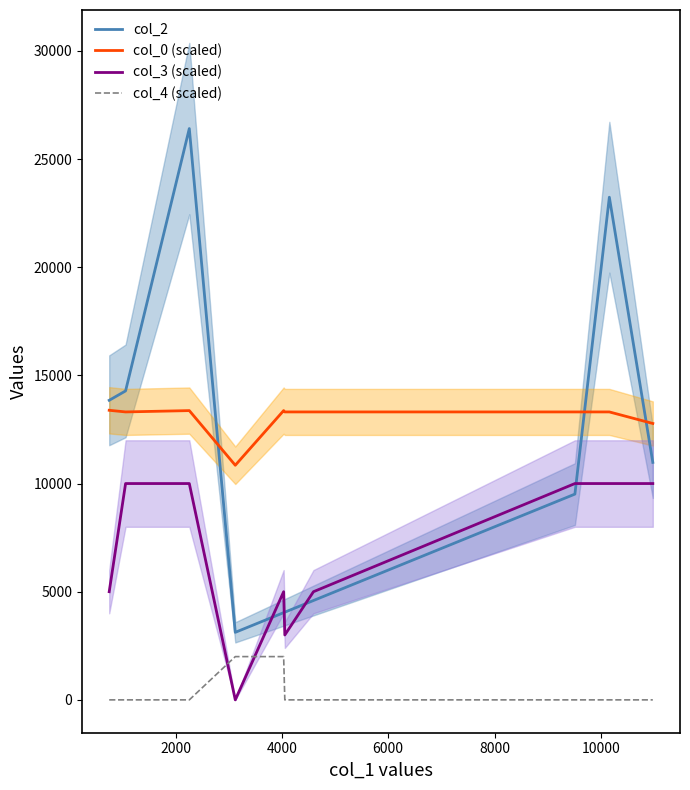

What is the average value of the col_3 (scaled) series?

6800.0